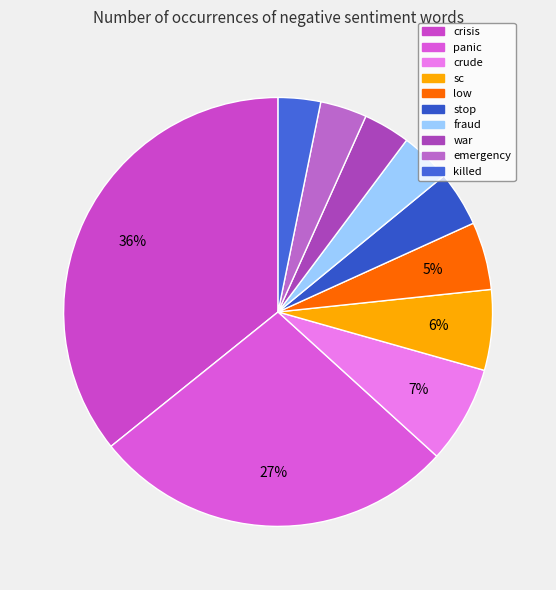

Is there a majority slice in this chart?

No